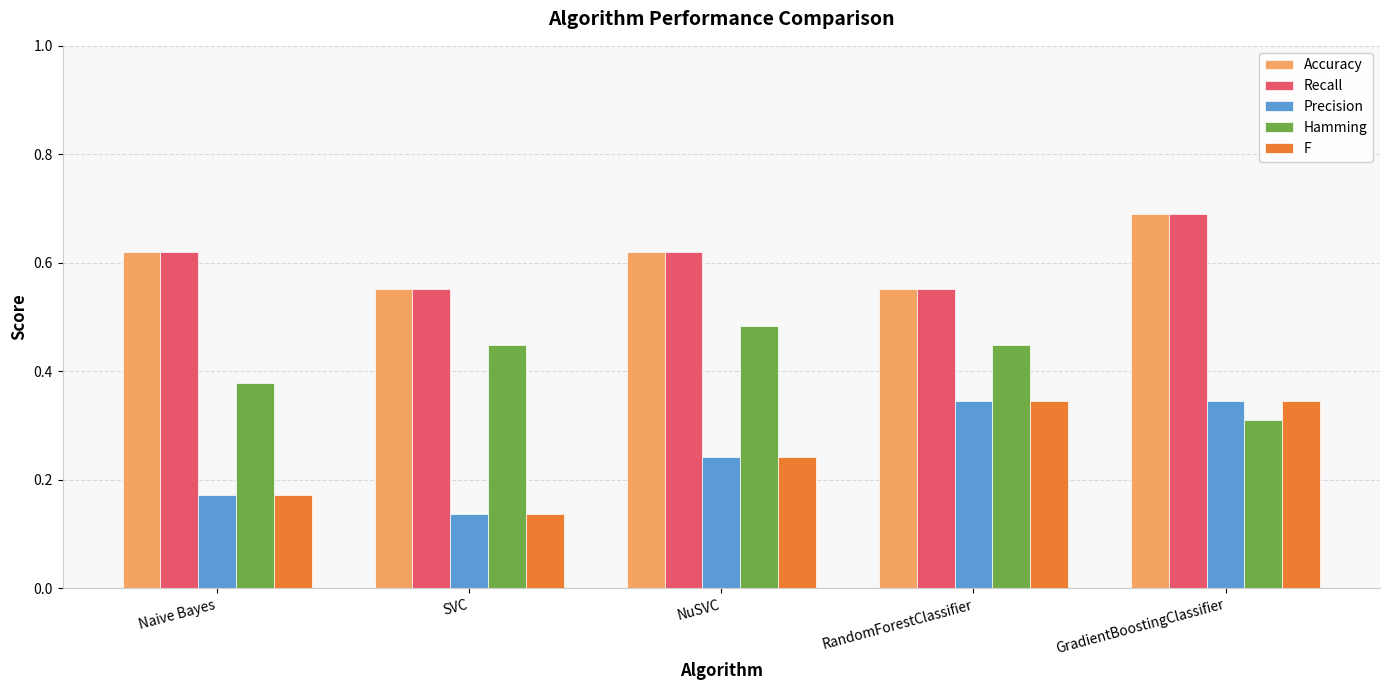

True or false: Recall has a value of 0.9 at RandomForestClassifier.

False